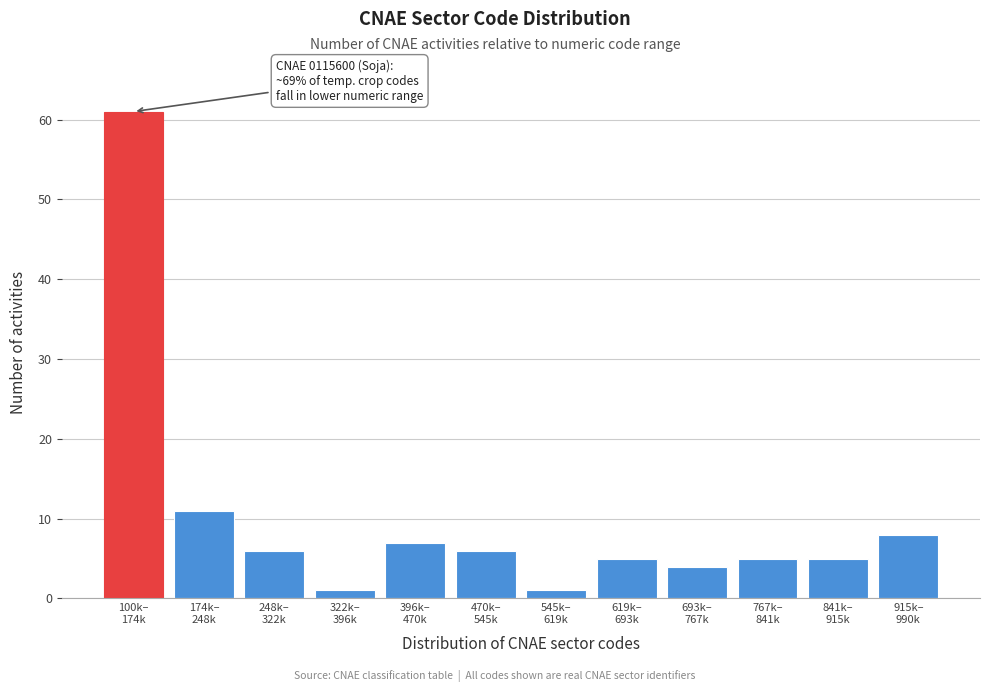

Reading left to right, what are all the values shown in this chart?

61	11	6	1	7	6	1	5	4	5	5	8